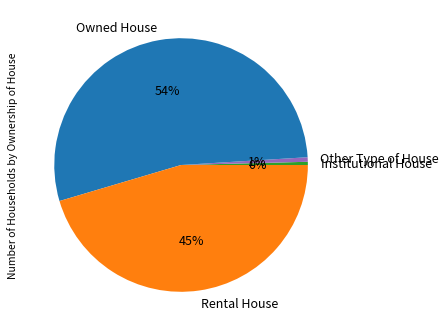

What is the largest slice in the pie chart?

Owned House